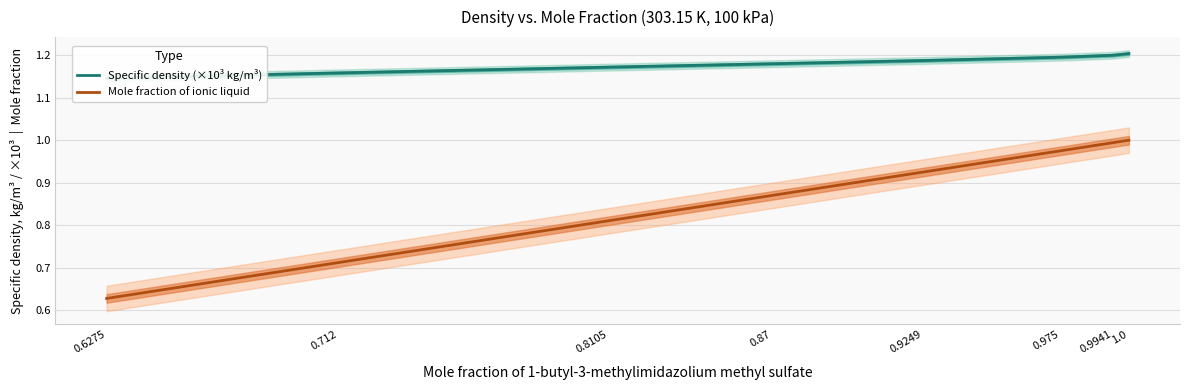

What is the spread (max minus min) of values at 0.87?

0.3